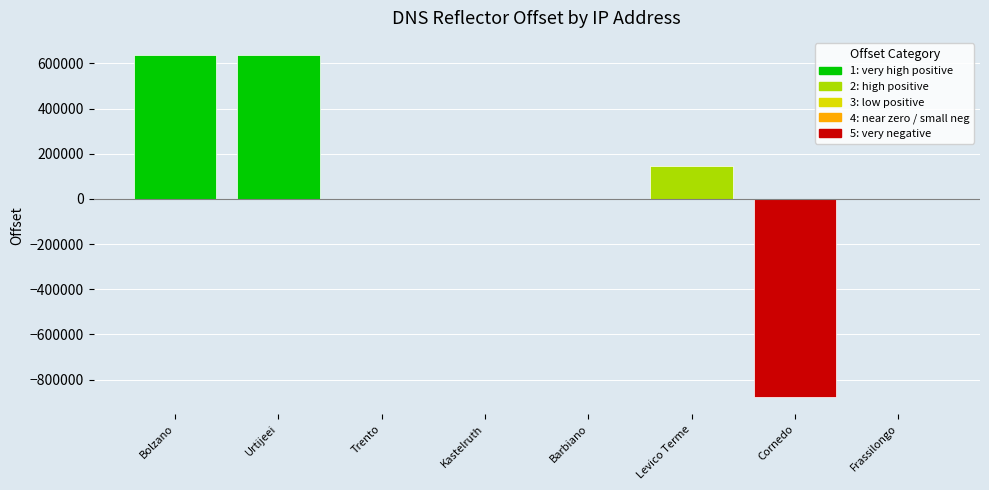

What is the greatest value displayed?

637632